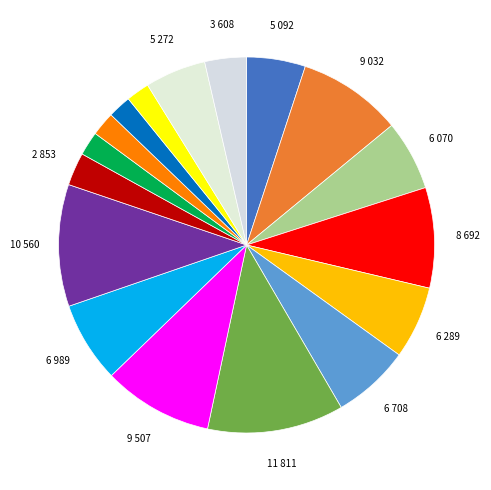

How many slices are in this pie chart?

17